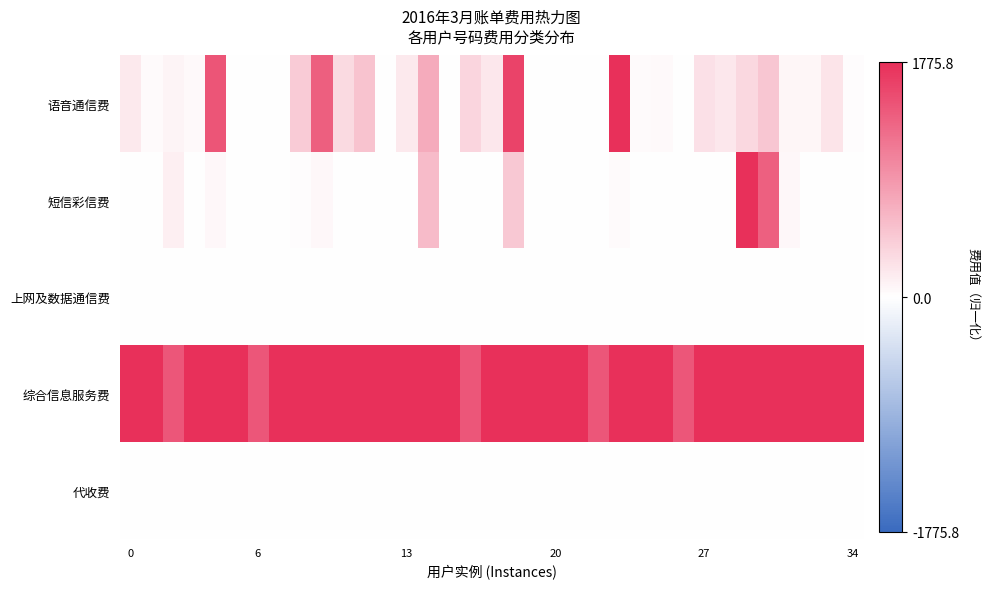

Count the number of data series in this chart.

5